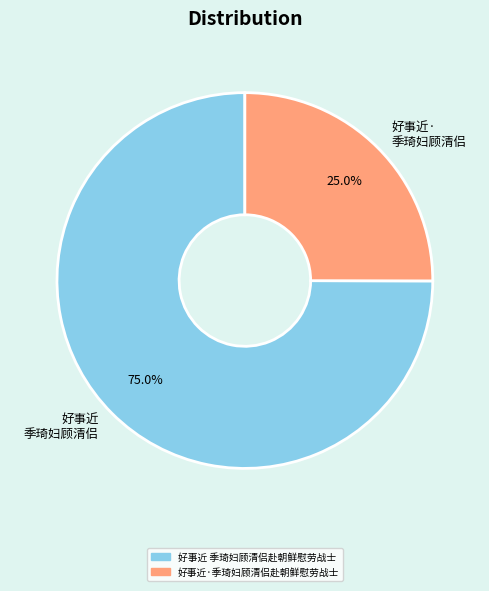

True or false: 好事近·季琦妇顾清侣赴朝鲜慰劳战士 accounts for 25% of the total.

True